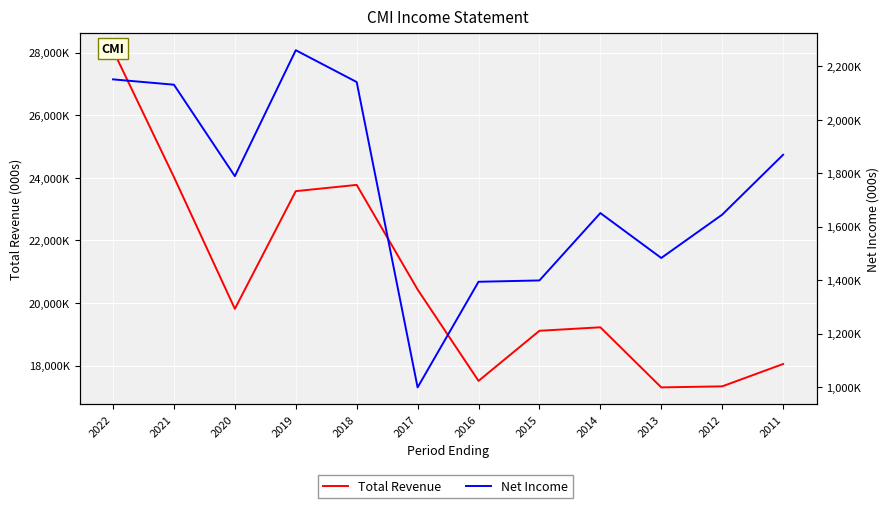

What is the difference between the maximum and second lowest values in the Net Income series?

866000